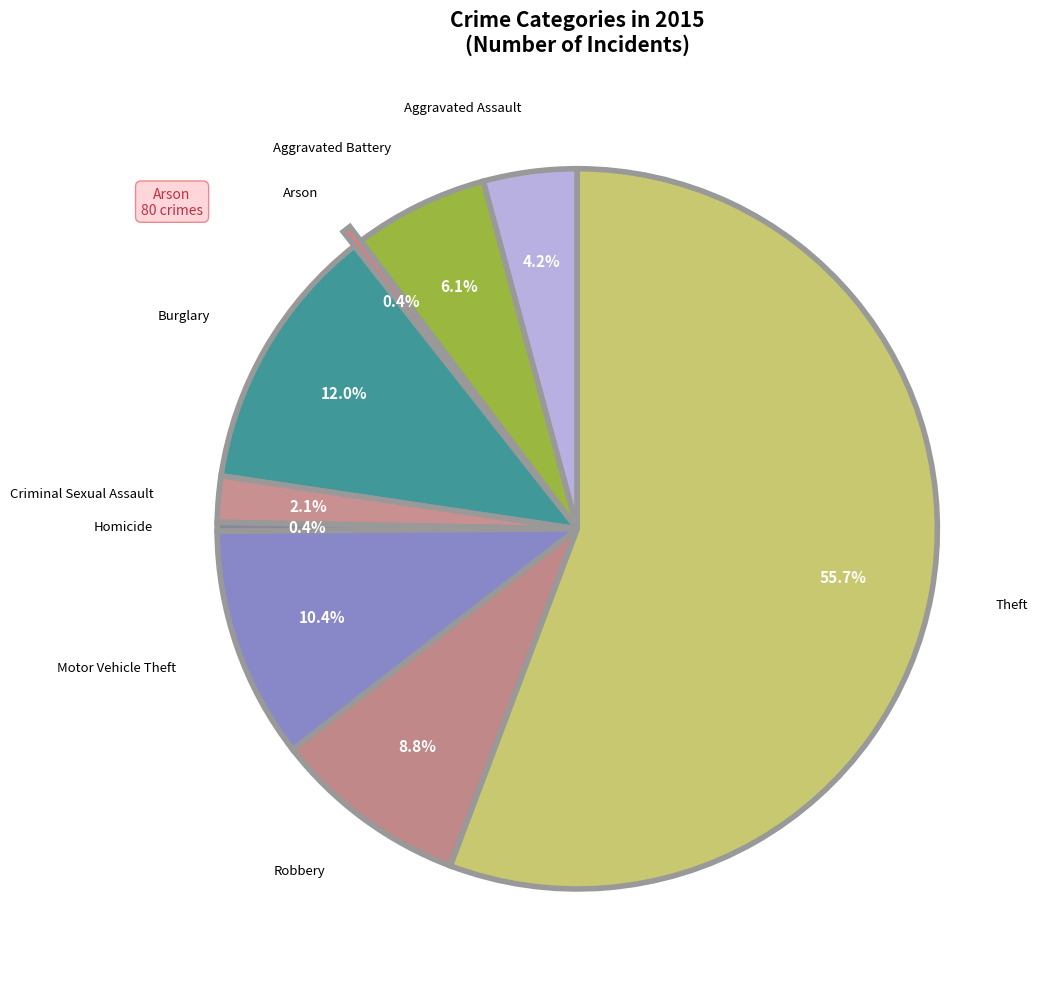

Rank the categories by value from highest to lowest.

Theft, Burglary, Motor Vehicle Theft, Robbery, Aggravated Battery, Aggravated Assault, Criminal Sexual Assault, Homicide, Arson